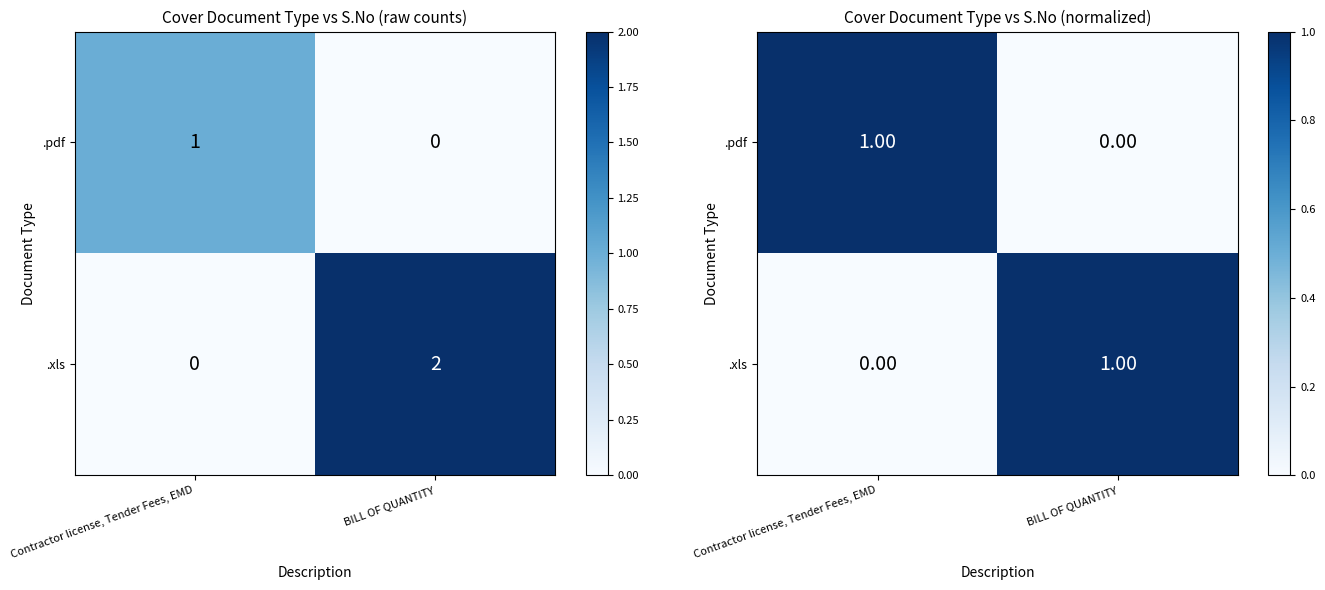

At how many categories does at least one series exceed 0?

2